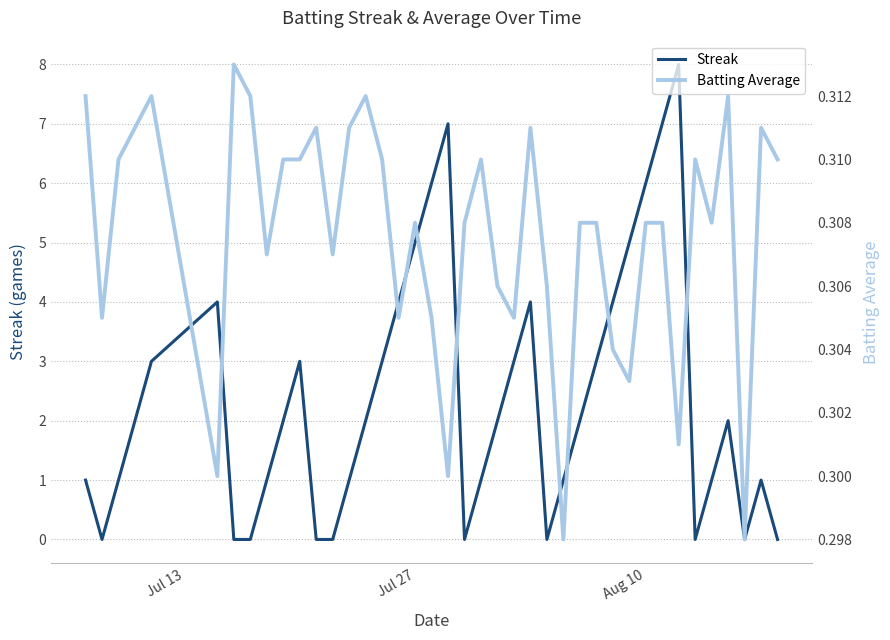

How many interior local valleys does the Batting Average series have?

12